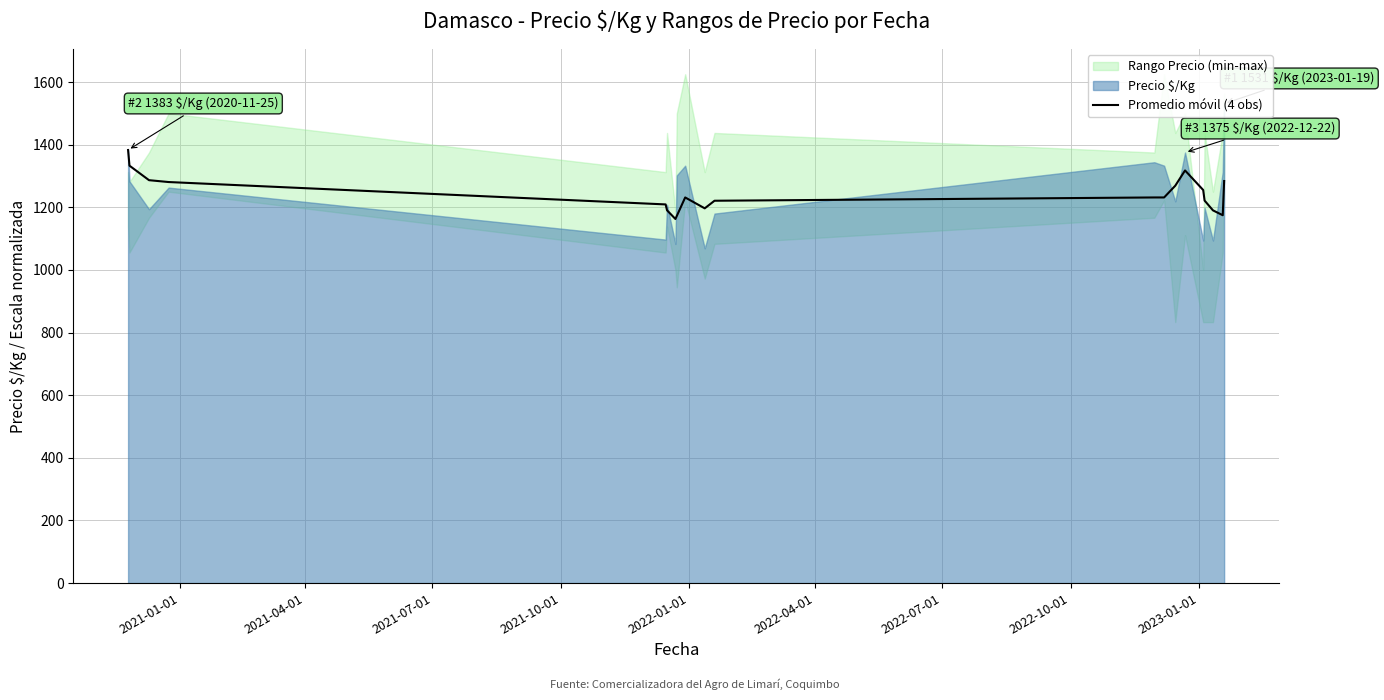

What is the average value?

1242.2